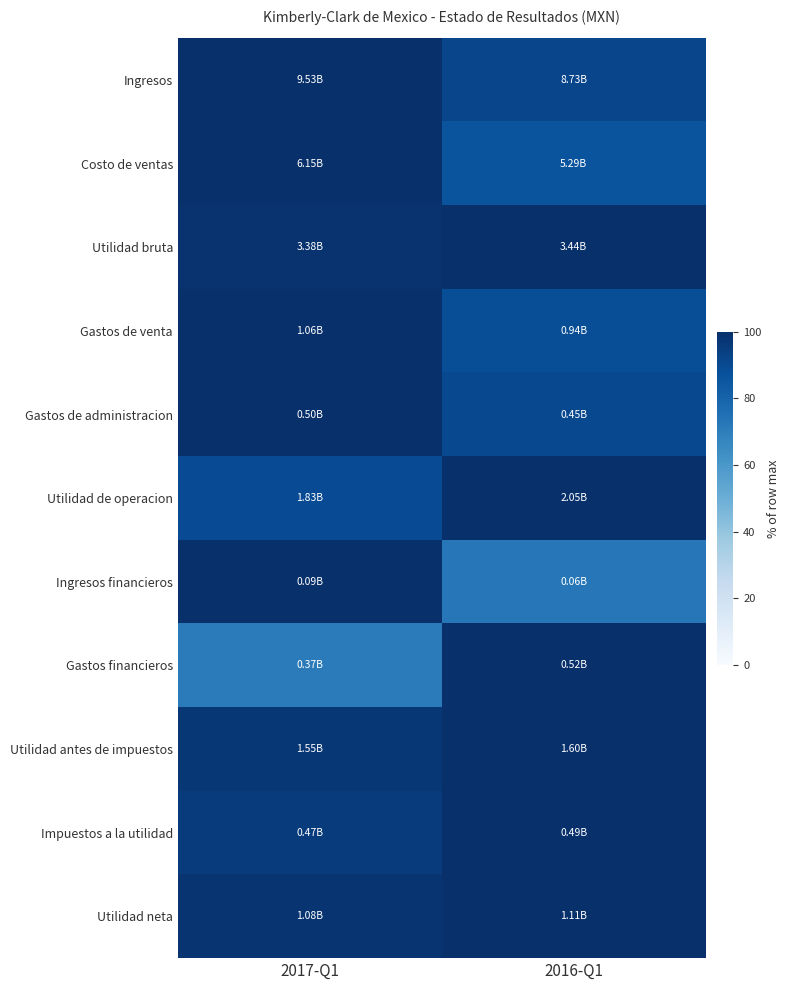

Reading left to right, extract all data points from this chart.

Ingresos: 2017-Q1=100.0	2016-Q1=91.6
Costo de ventas: 2017-Q1=100.0	2016-Q1=86.1
Utilidad bruta: 2017-Q1=98.5	2016-Q1=100.0
Gastos de venta: 2017-Q1=100.0	2016-Q1=88.3
Gastos de administracion: 2017-Q1=100.0	2016-Q1=90.4
Utilidad de operacion: 2017-Q1=89.2	2016-Q1=100.0
Ingresos financieros: 2017-Q1=100.0	2016-Q1=72.4
Gastos financieros: 2017-Q1=70.8	2016-Q1=100.0
Utilidad antes de impuestos: 2017-Q1=97.1	2016-Q1=100.0
Impuestos a la utilidad: 2017-Q1=95.7	2016-Q1=100.0
Utilidad neta: 2017-Q1=97.7	2016-Q1=100.0